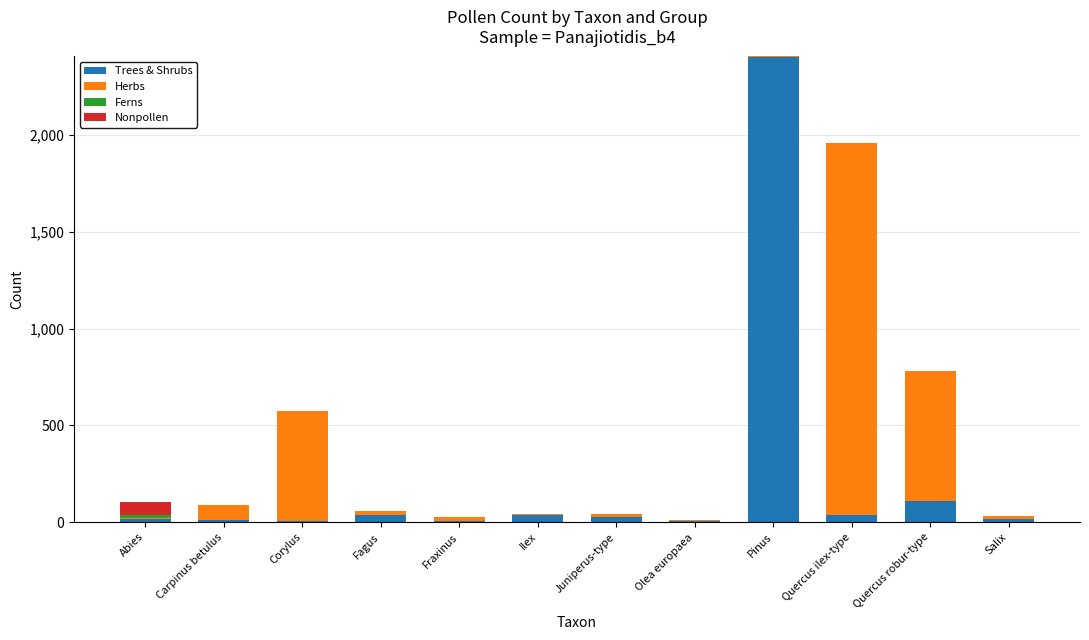

At which category is the sum across all series the highest?

Pinus